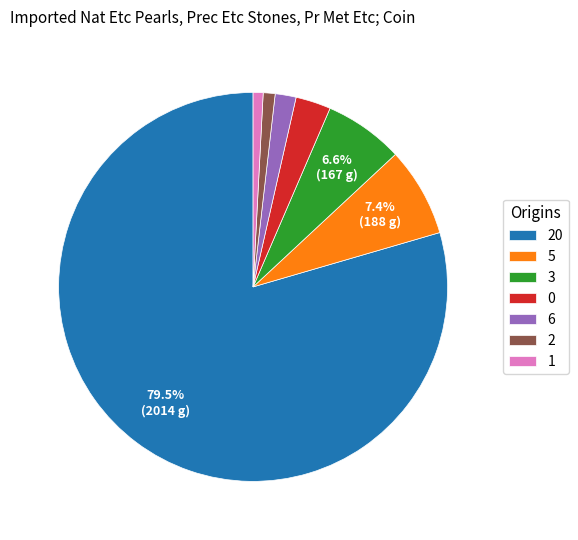

What is the largest slice in the pie chart?

20